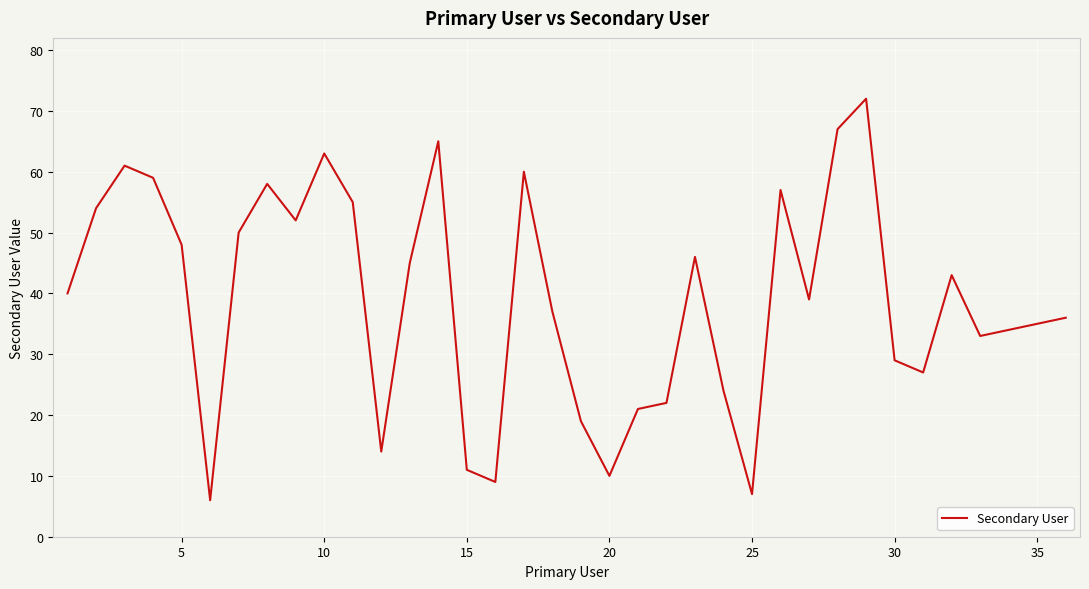

What is the maximum value shown in the chart?

72